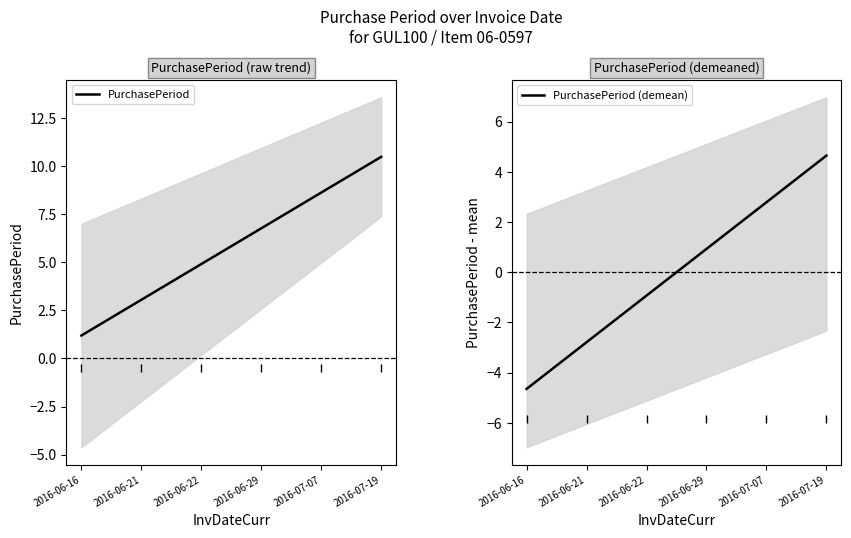

Reading left to right, extract all data points from this chart.

PurchasePeriod: 2016-06-16=1.2	2016-06-21=3.0	2016-06-22=4.9	2016-06-29=6.8	2016-07-07=8.6	2016-07-19=10.5
PurchasePeriod (demean): 2016-06-16=-4.6	2016-06-21=-2.8	2016-06-22=-0.9	2016-06-29=0.9	2016-07-07=2.8	2016-07-19=4.6